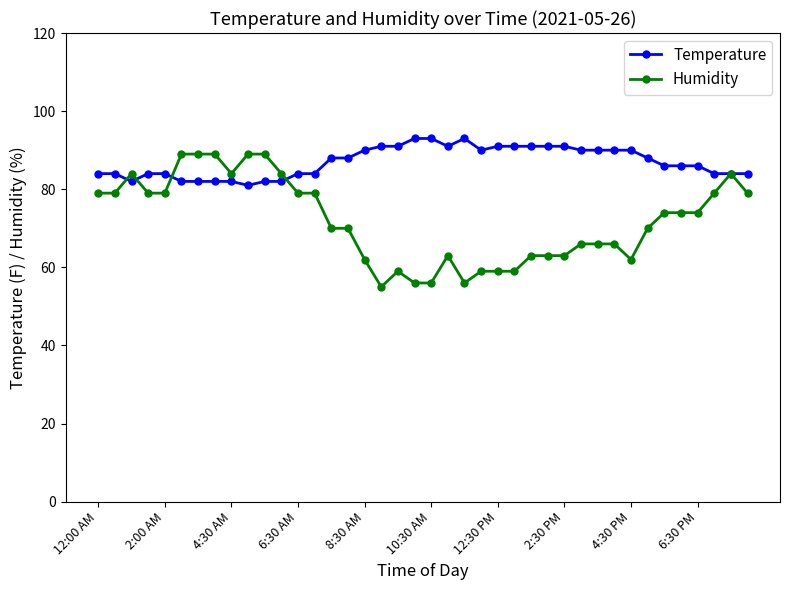

What are all the series names shown in the legend?

Temperature, Humidity